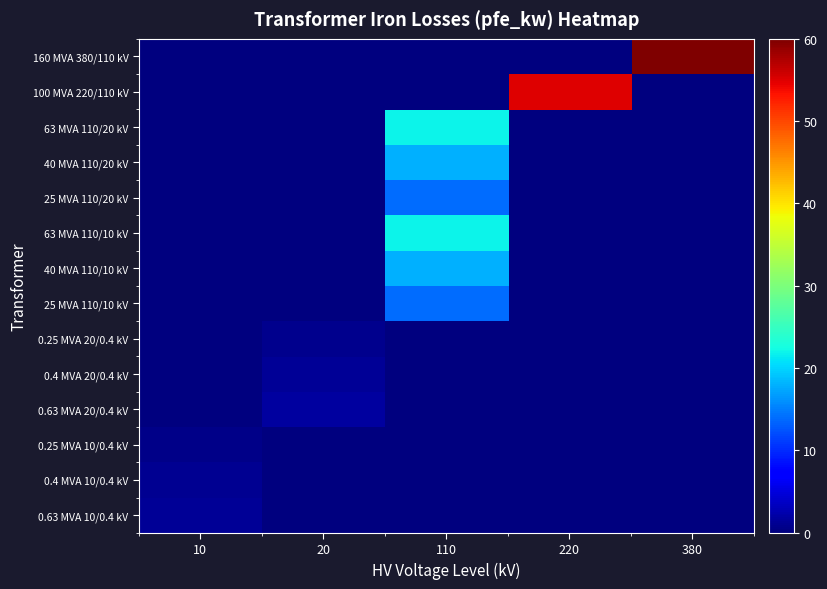

At which category is the sum across all series the highest?

110